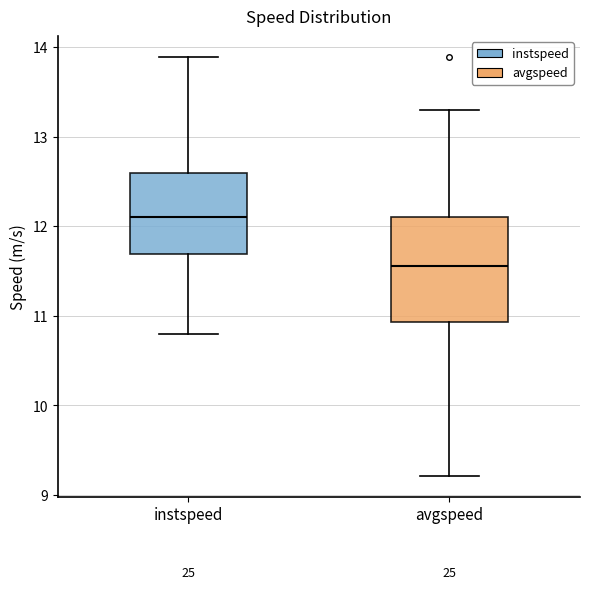

Reading left to right, read every box against the y-axis: the position of its median line, the range the box covers, and the ends of its whiskers. The values are not printed on the chart, so give them approximately, as read against the axis.

instspeed: median 12.1, box 11.7 to 12.6, whiskers 10.8 to 13.9
avgspeed: median 11.6, box 10.9 to 12.1, whiskers 9.2 to 13.3